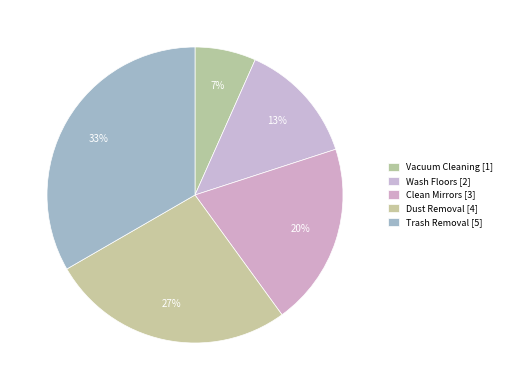

Rank the categories by value from highest to lowest.

Trash Removal, Dust Removal, Clean Mirrors, Wash Floors, Vacuum Cleaning